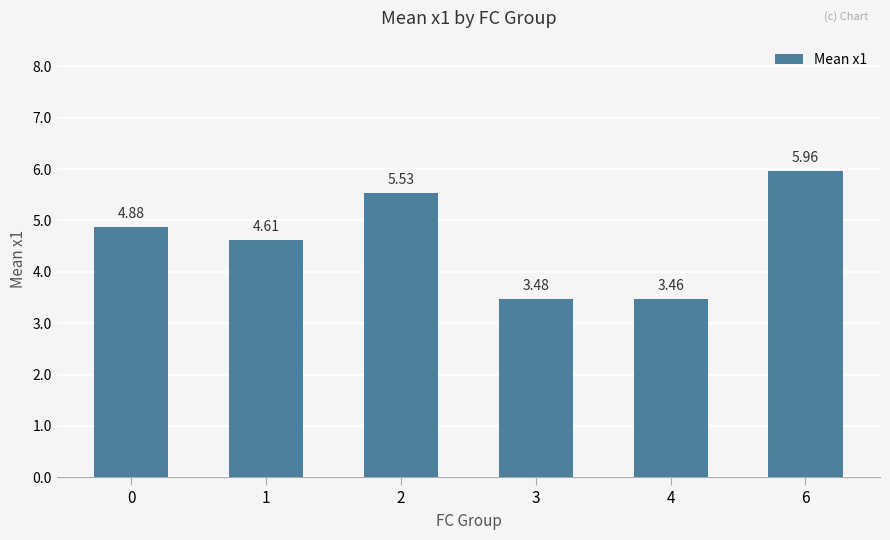

What is the difference between the maximum and minimum values?

2.5